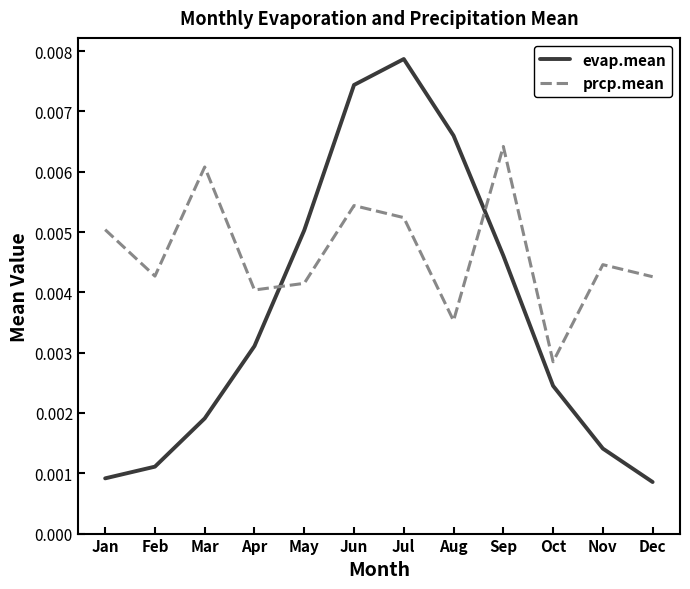

What are all the series names shown in the legend?

evap.mean, prcp.mean